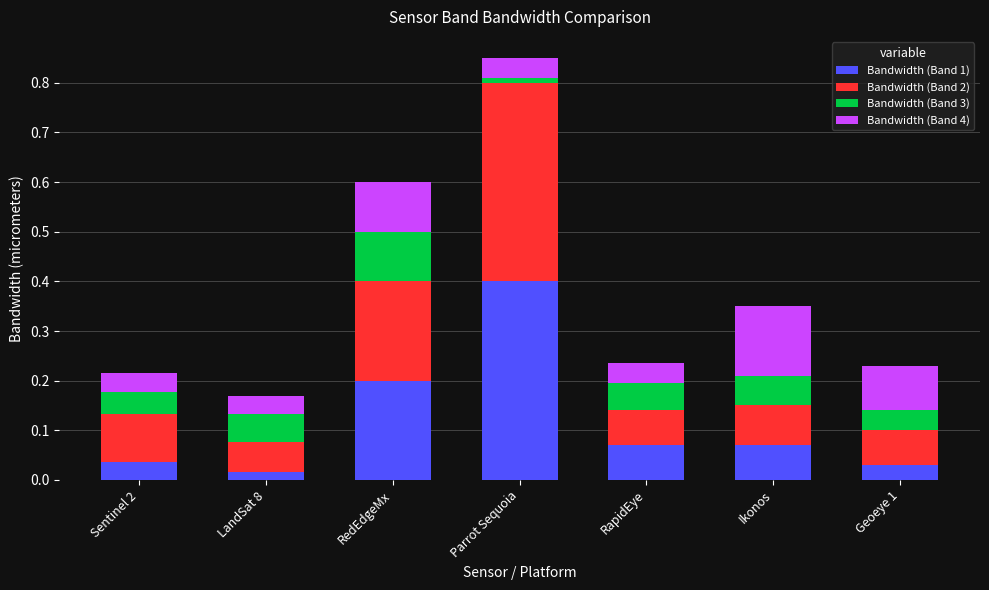

At which label does Bandwidth (Band 1) reach its peak?

Parrot Sequoia